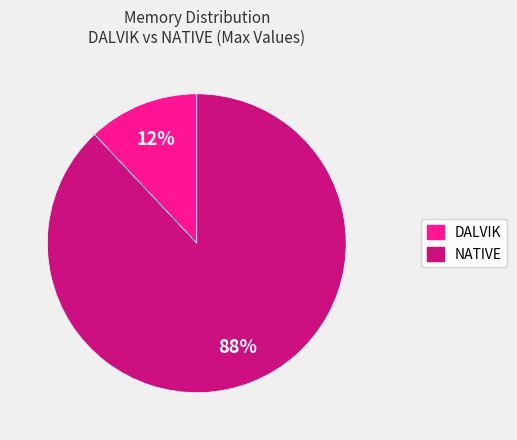

What is the smallest slice in the pie chart?

DALVIK